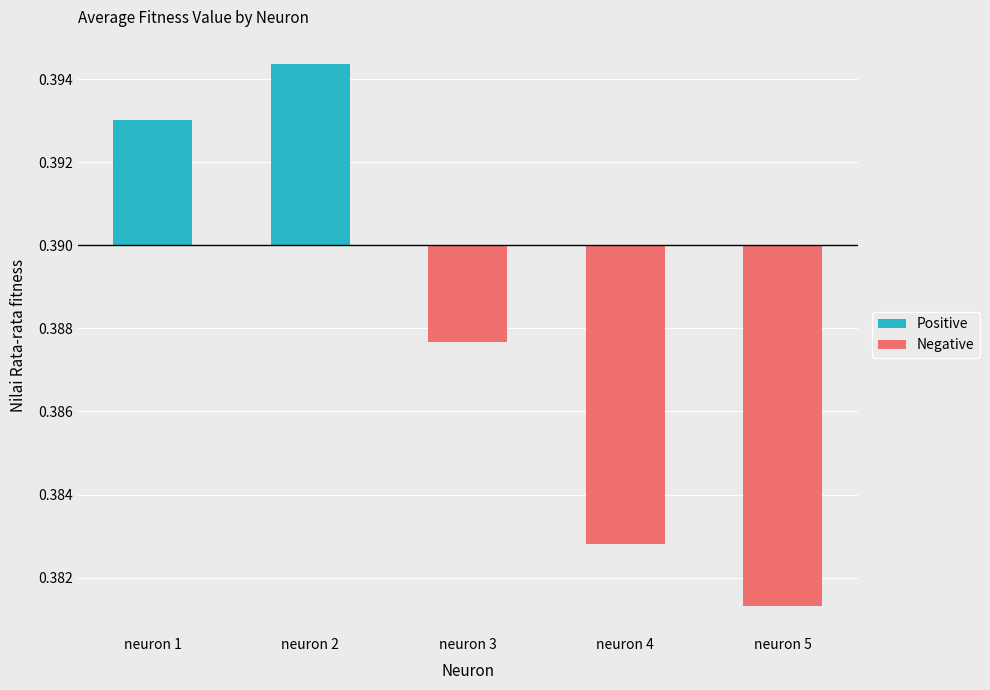

Rank the categories by Positive value from highest to lowest.

neuron 2, neuron 1, neuron 3, neuron 4, neuron 5